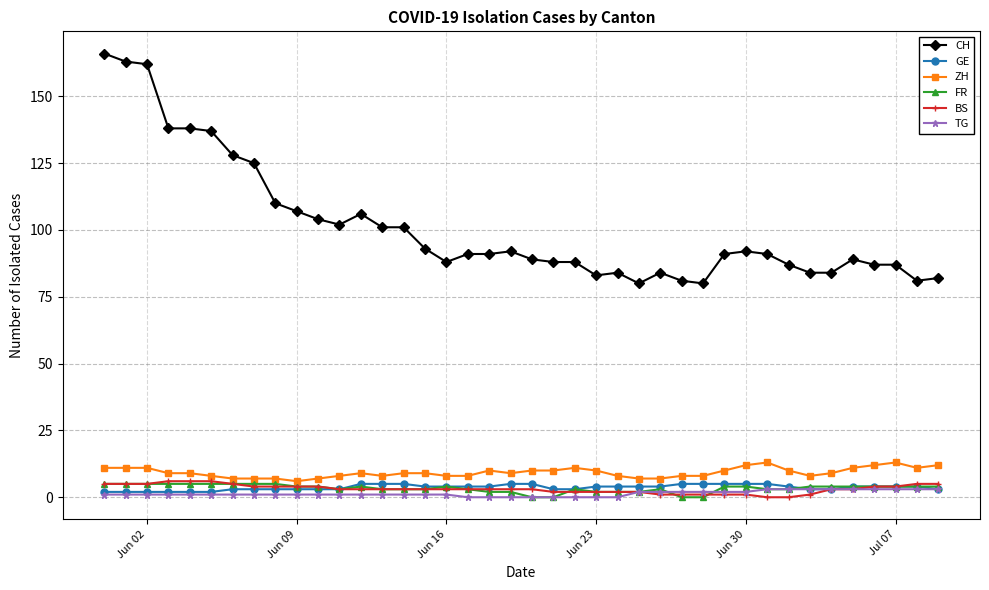

What is the greatest value displayed?

166